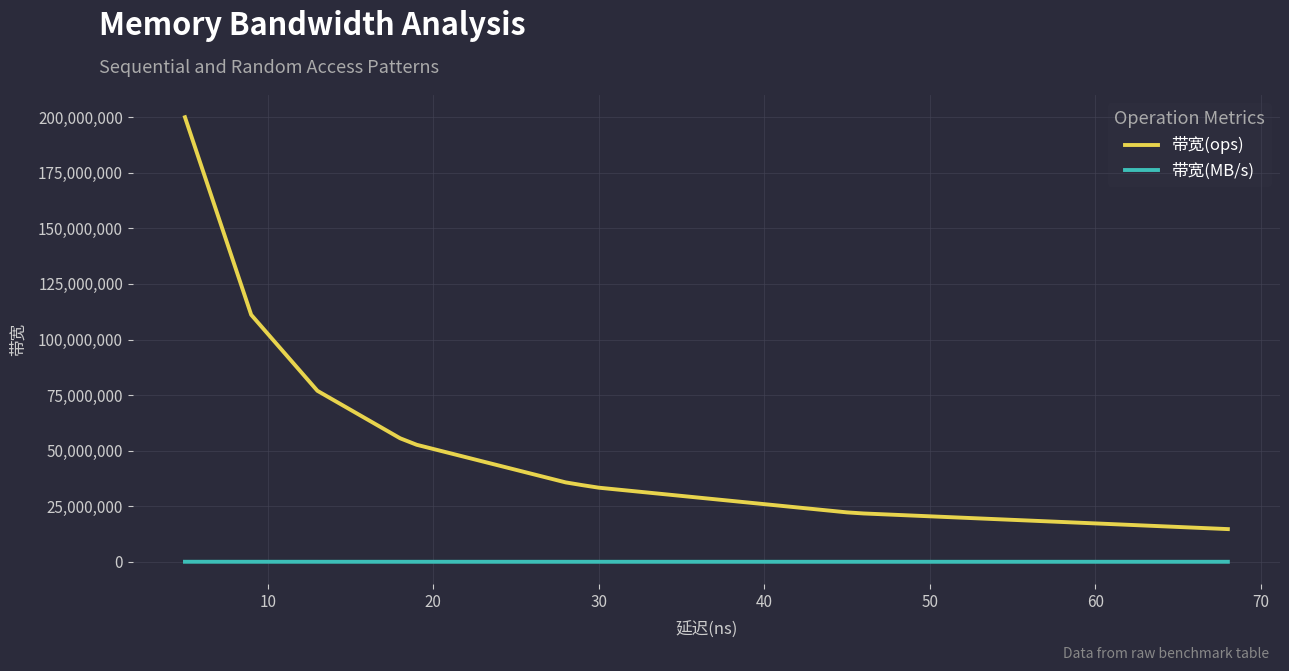

Rank the series at 60 from highest to lowest value.

带宽(ops), 带宽(MB/s)